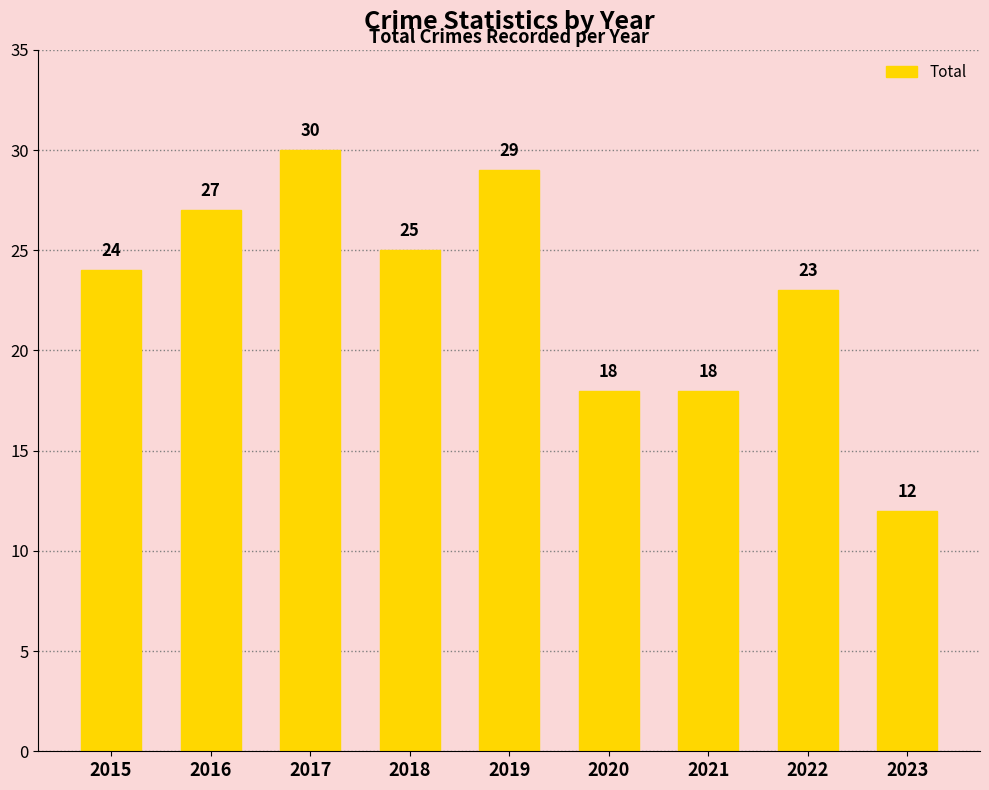

At which category does the chart reach its peak across all series?

2017